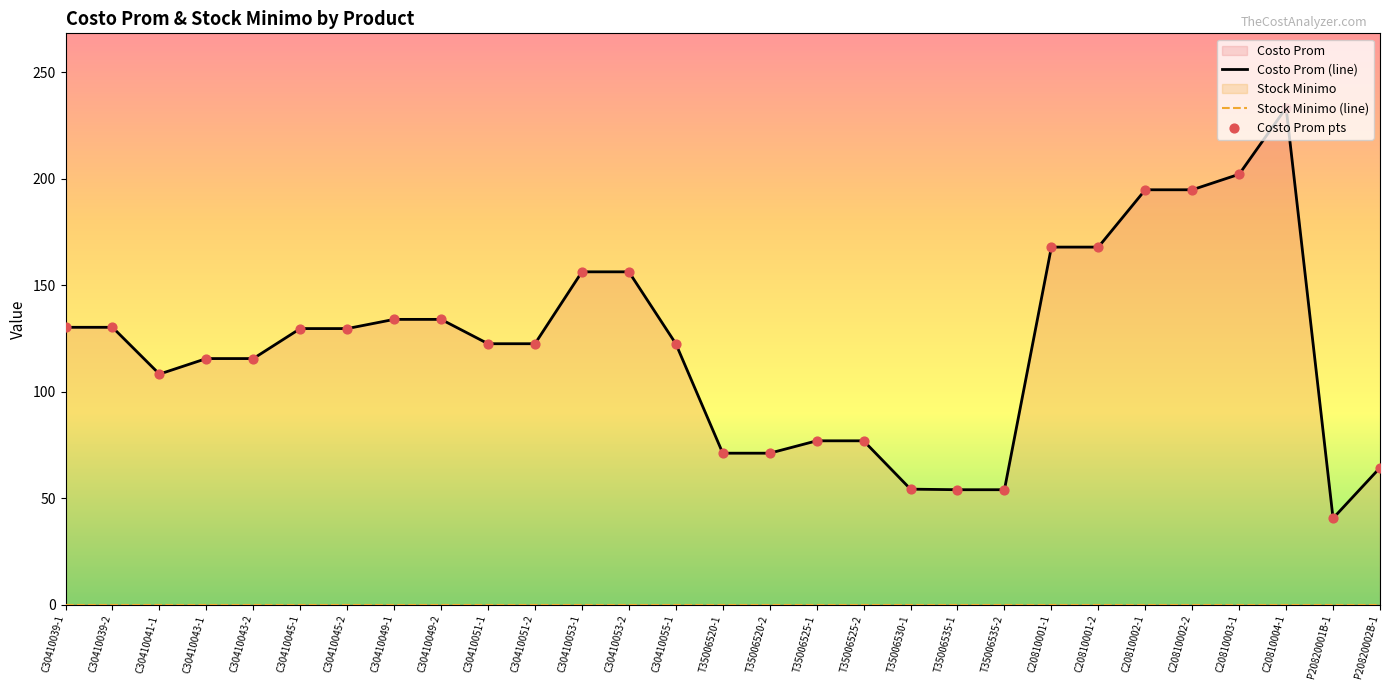

Which series has the widest spread of Y values?

Costo Prom (line)